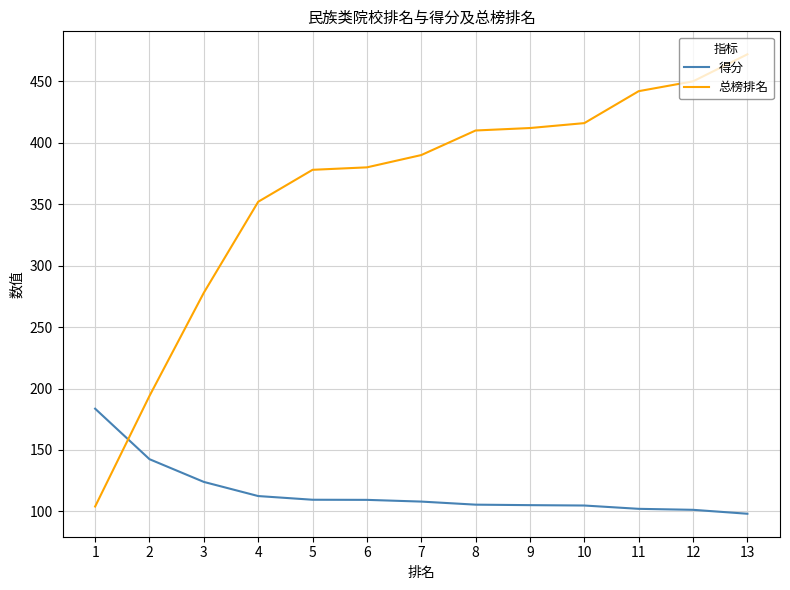

What is the difference between the maximum and second lowest values in the 总榜排名 series?

278.0